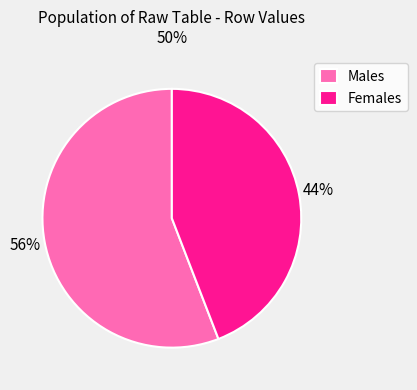

Is the sum of Males and Females greater than half?

Yes